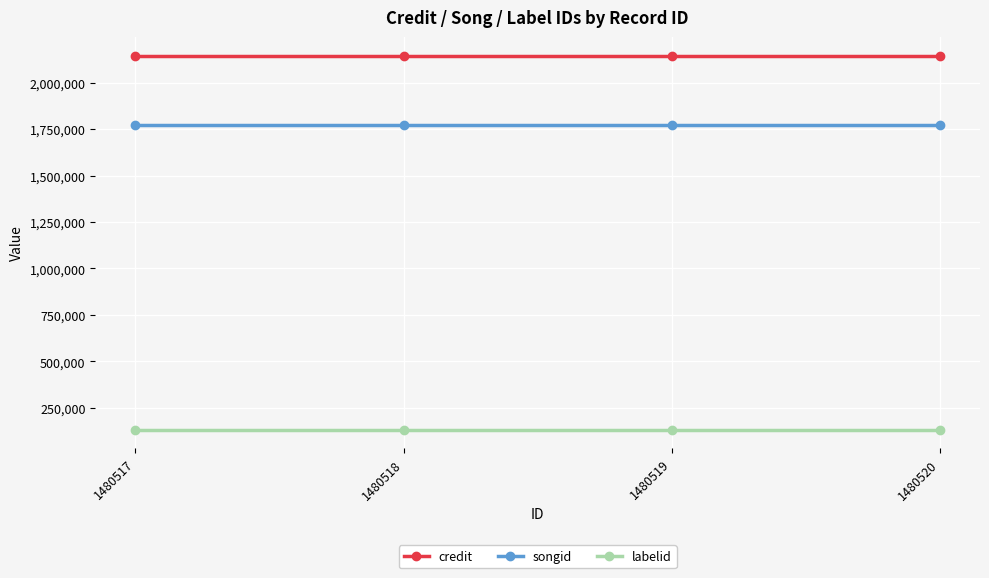

What is the total value across all series at 1480519?

4052385